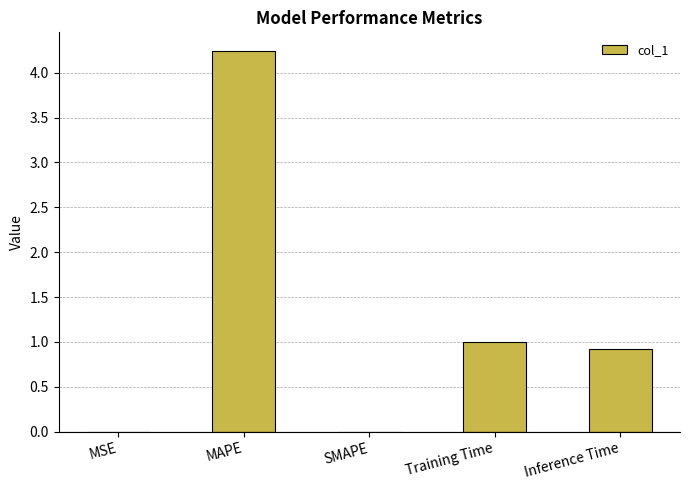

True or false: the data shows 0.9 at Inference Time.

True